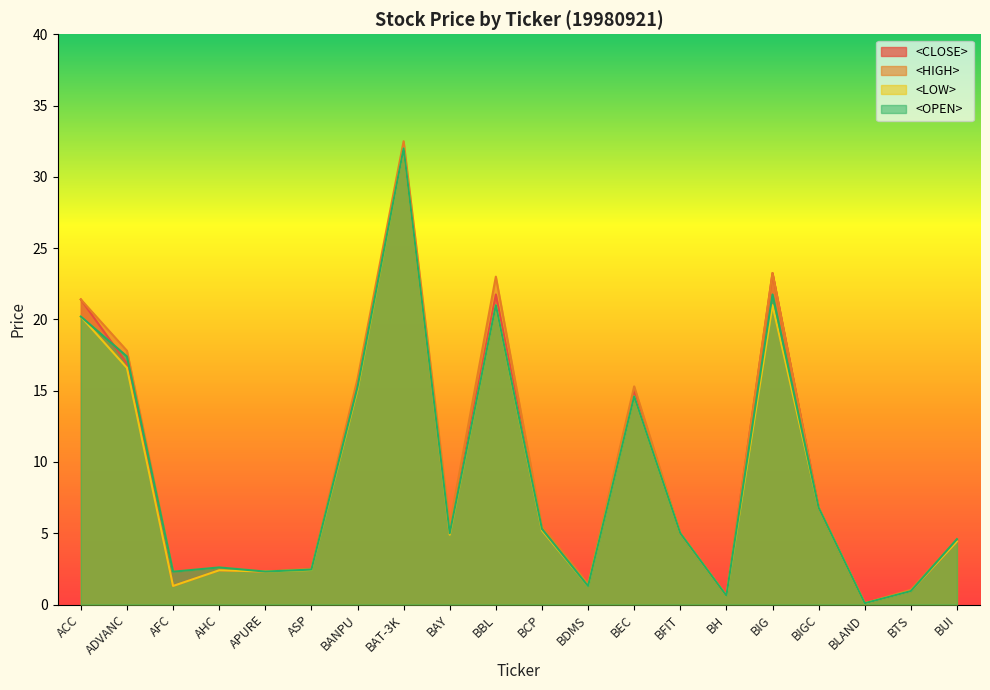

What is the difference between the <OPEN> values at AFC and BUI?

2.3